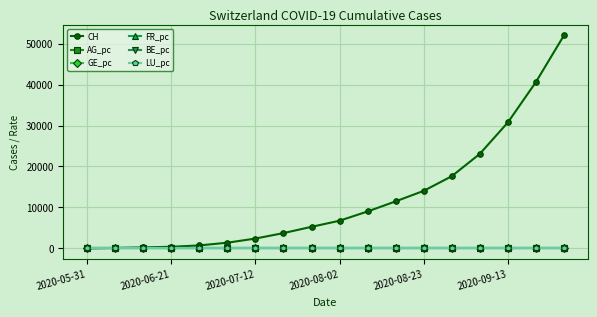

Which series has the widest spread of values?

CH